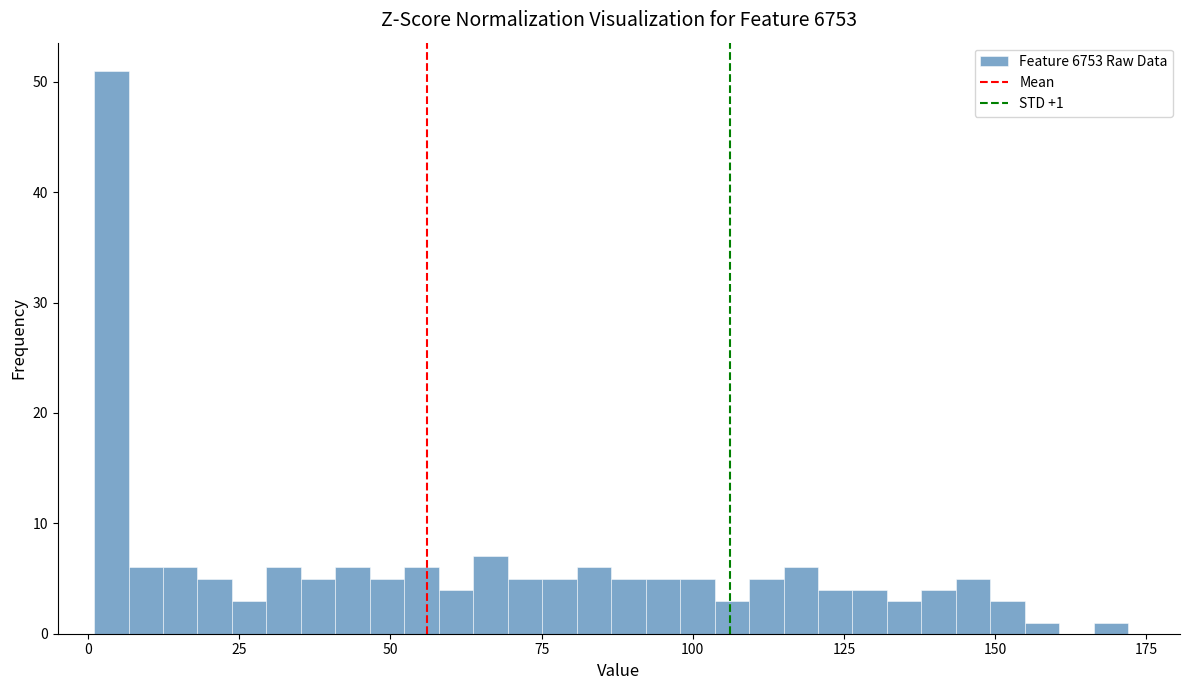

Read against the x-axis, roughly where is the centre of the tallest bar?

5